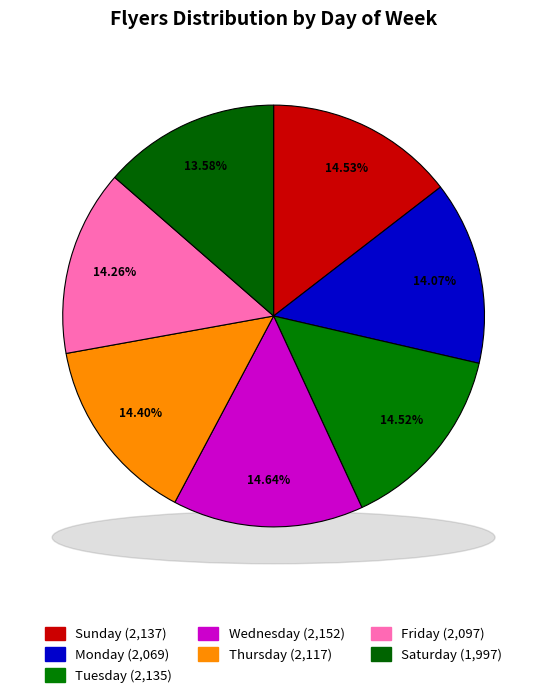

Which slice is the smallest?

Saturday